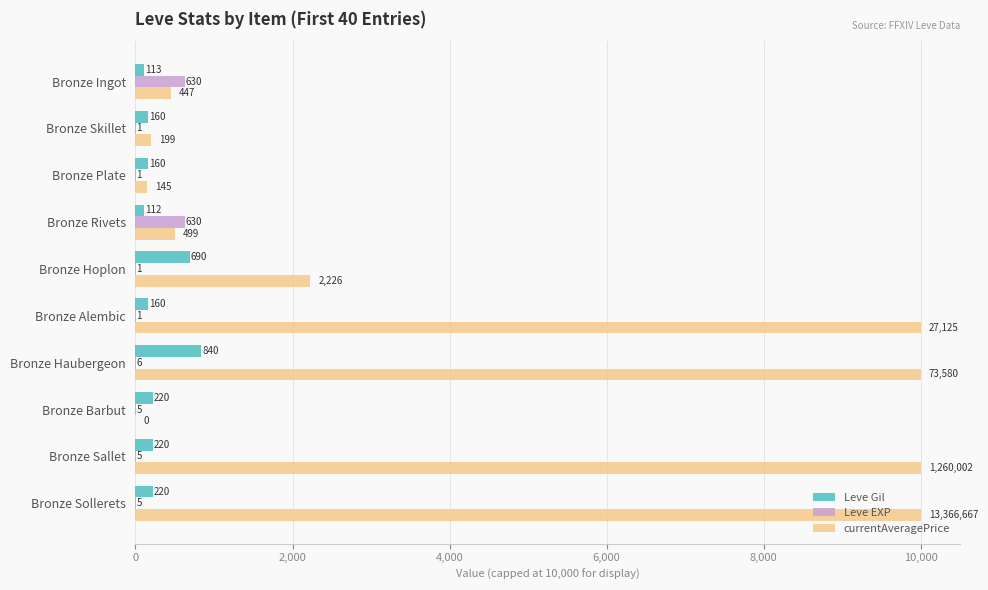

What is the greatest value displayed?

10000